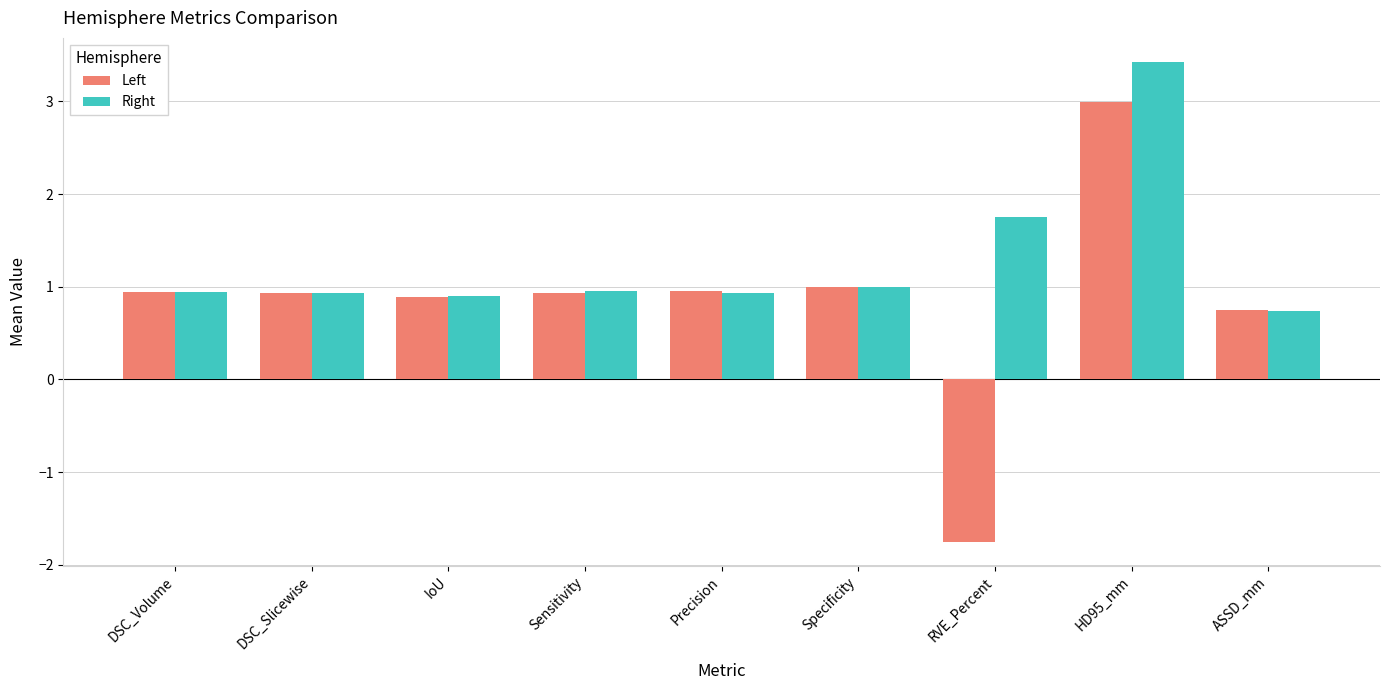

Rank the series by their maximum value, from lowest to highest.

Left, Right